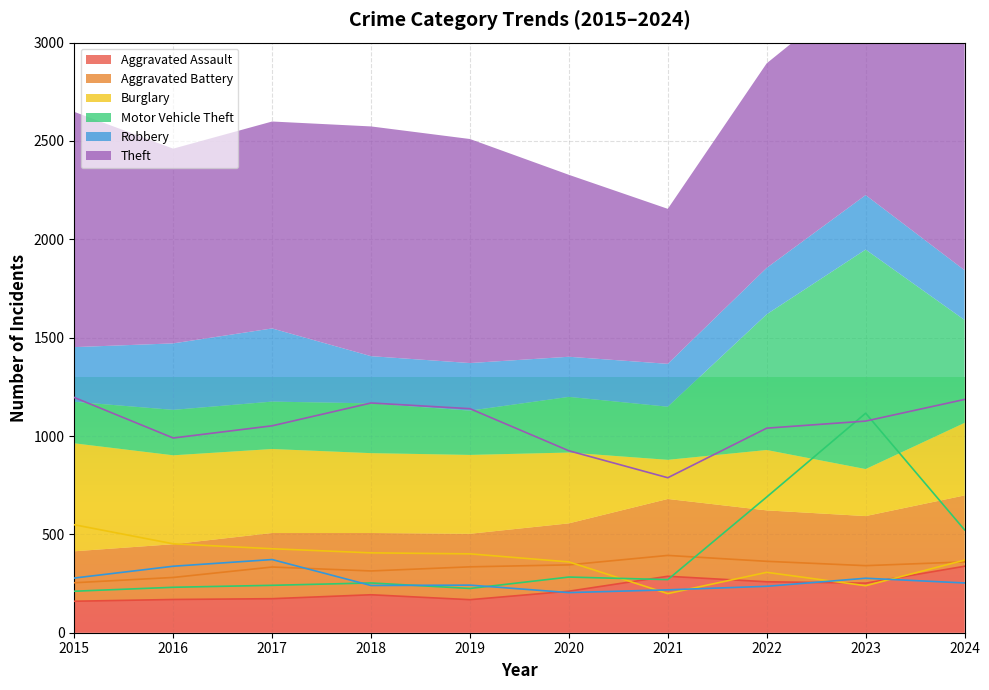

What is the value of the Motor Vehicle Theft point at the 1st from the left?

211